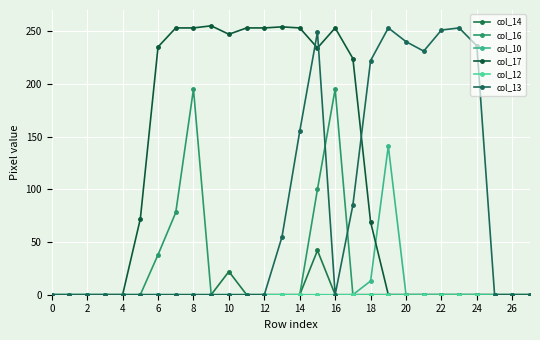

What is the greatest value displayed?

255